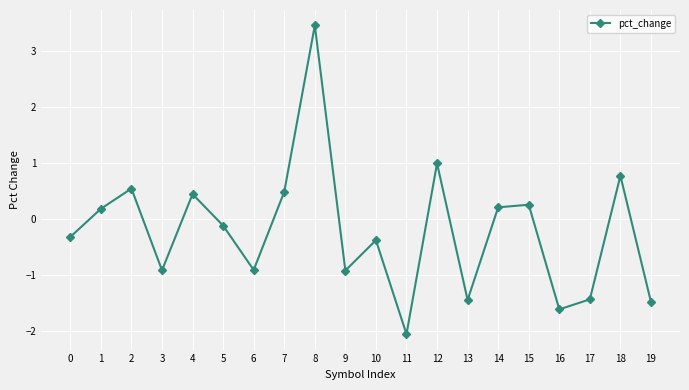

How many values exceed 0?

9